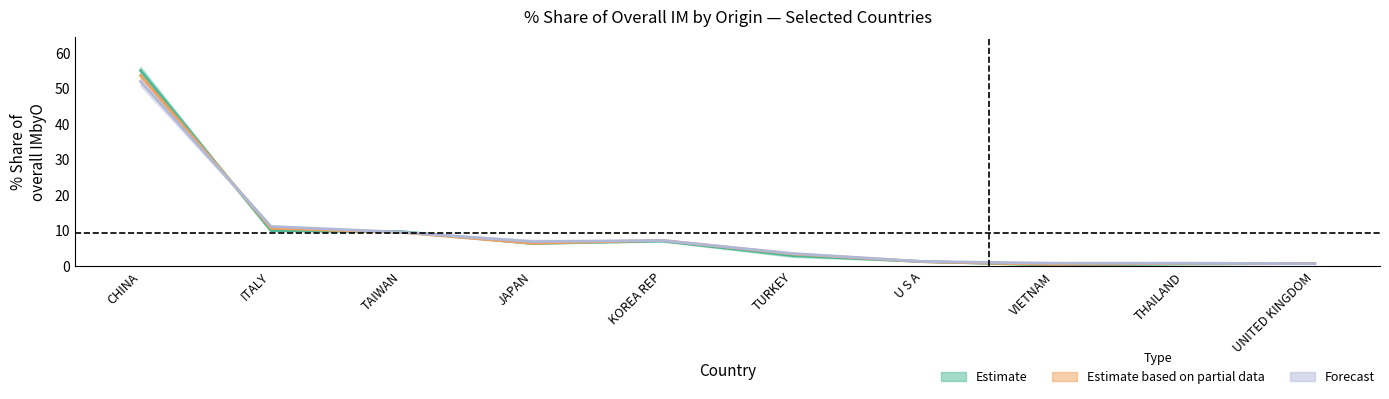

Does the chart have visible grid lines?

No